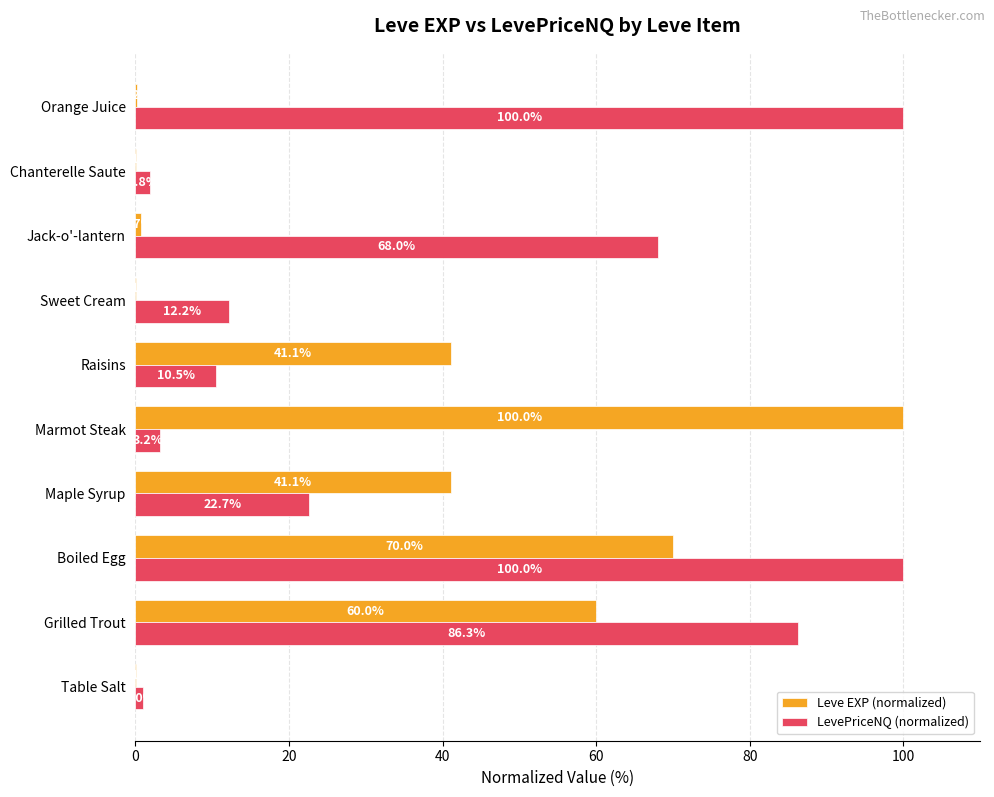

What is the sum of the LevePriceNQ (normalized) values at Boiled Egg and Grilled Trout?

186.3